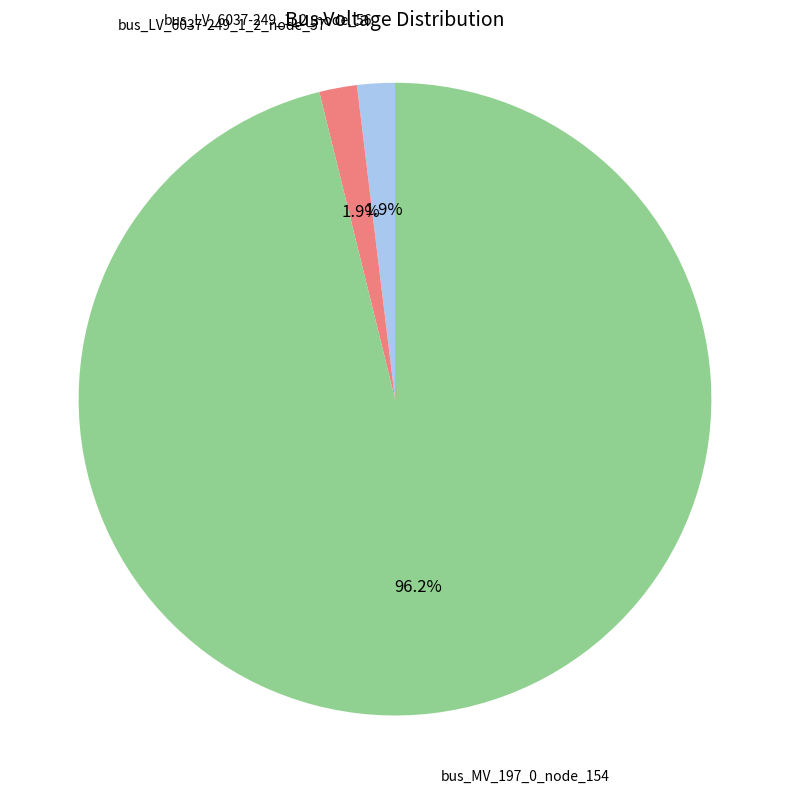

What percentage is the bus_LV_6037-249_1_2_node_56 slice, to the nearest percent?

2%